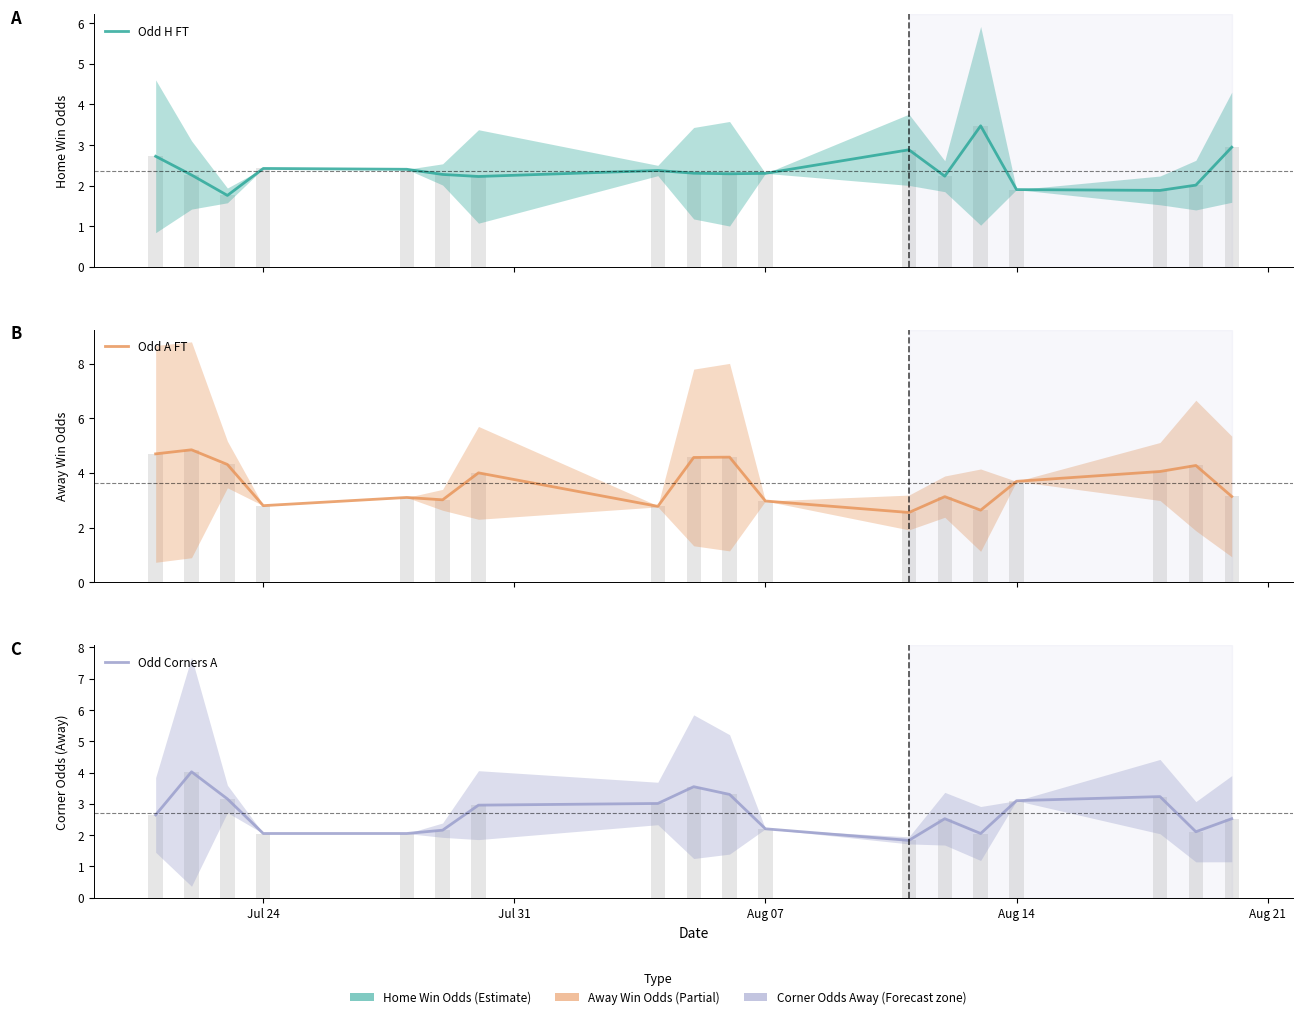

Between Jul 24 and Aug 07, which is larger?

Jul 24